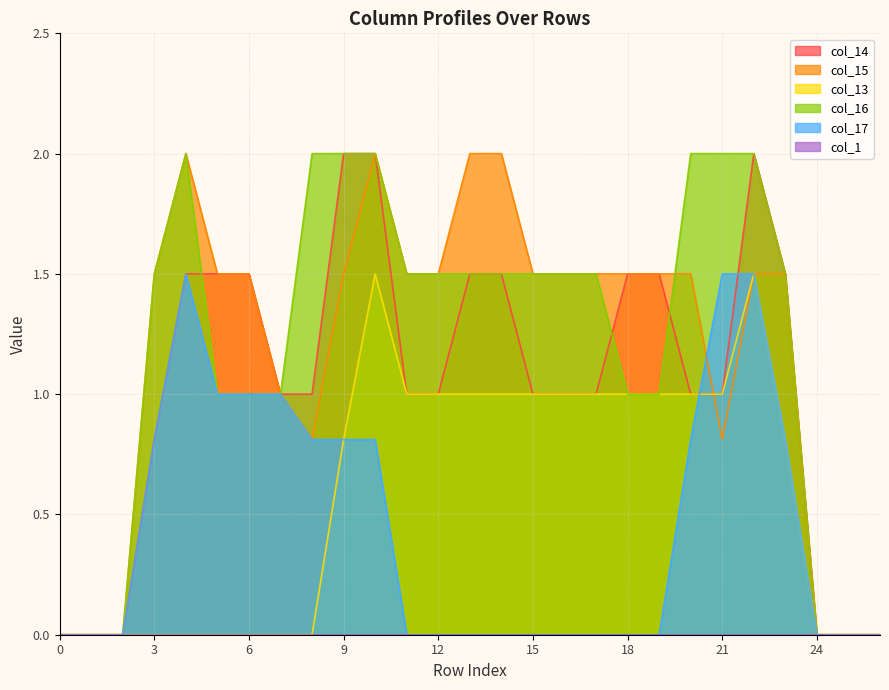

Which series has the largest range (max minus min)?

col_14